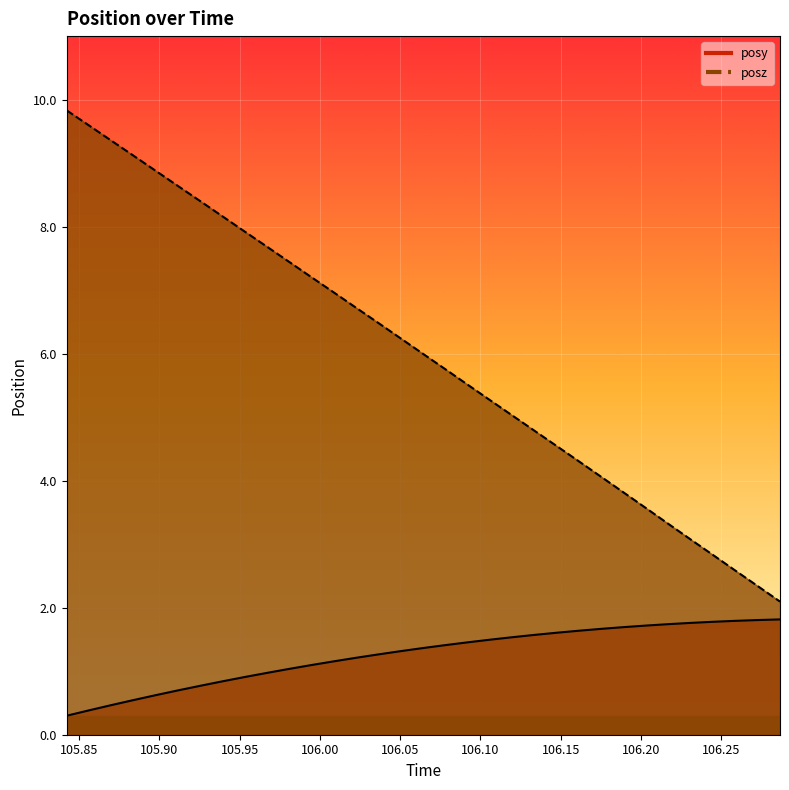

How many values in the posz series exceed 5?

21